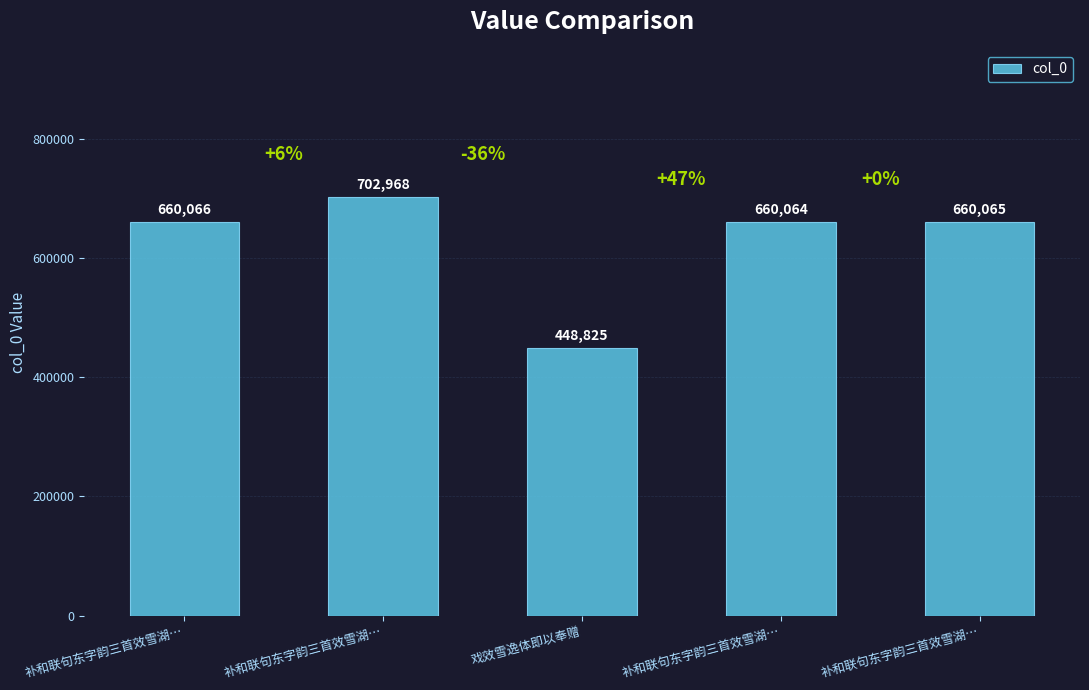

Between 补和联句东字韵三首效雪湖… and 补和联句东字韵三首效雪湖…, which is larger?

补和联句东字韵三首效雪湖…